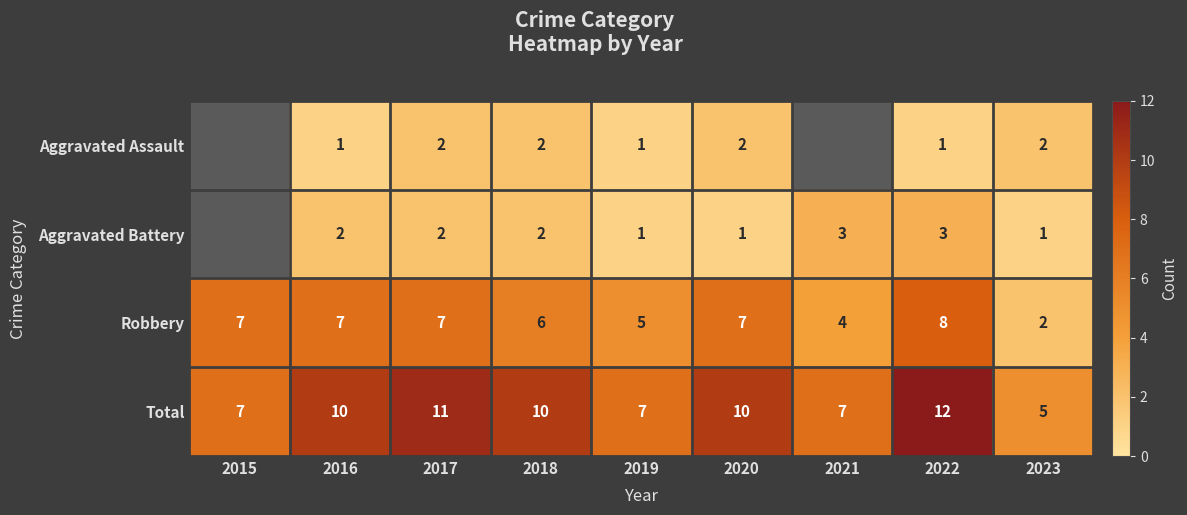

What is the sum of the Total values at 2017 and 2016?

21